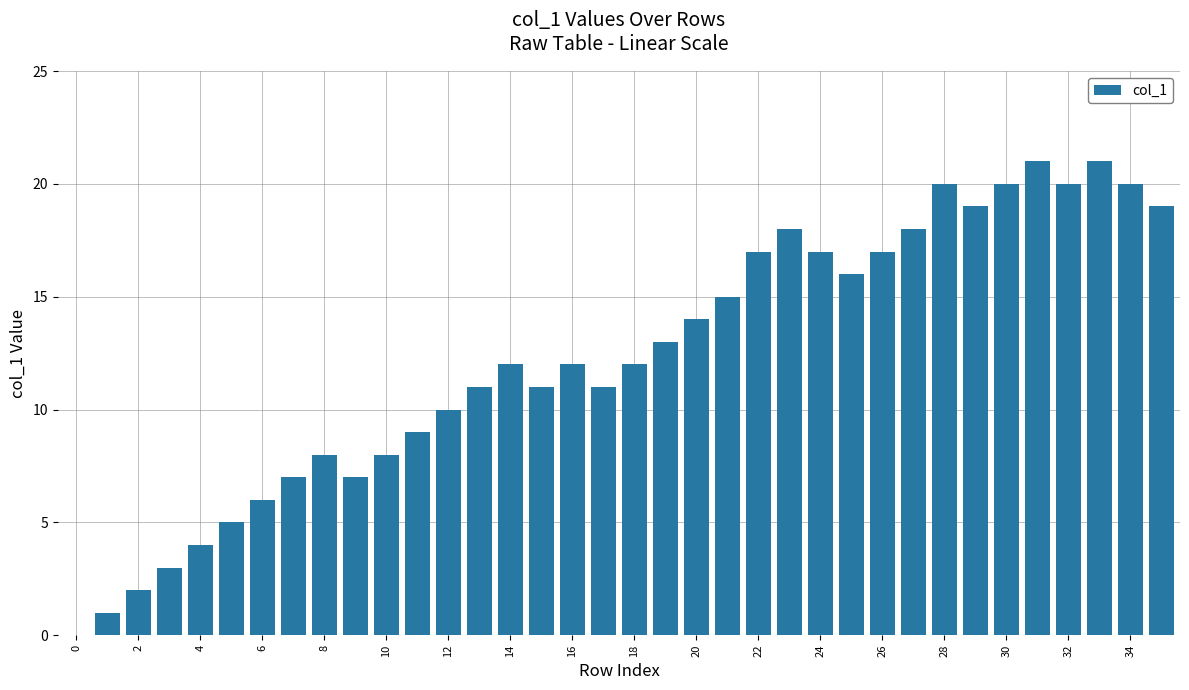

Count the number of data series in this chart.

1